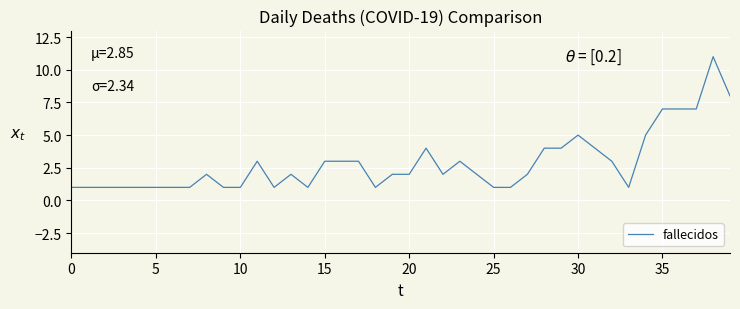

Is this an area chart (filled region under the line)?

No